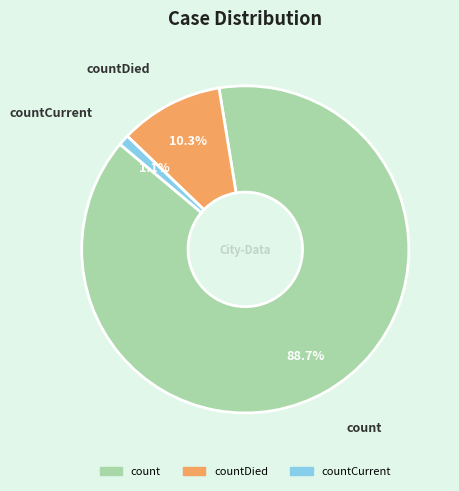

Count the number of slices in the pie.

3